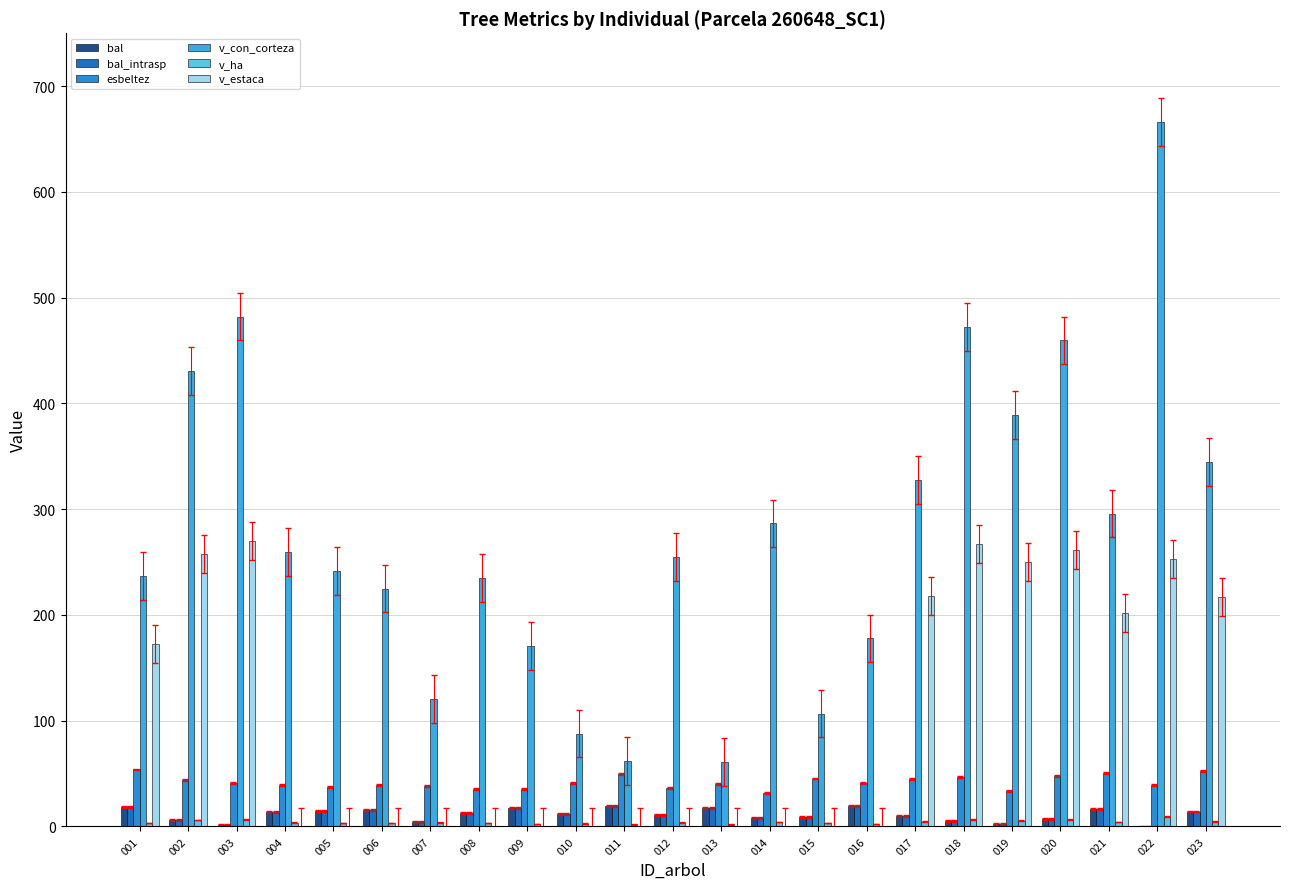

At which category is the sum across all series the highest?

022